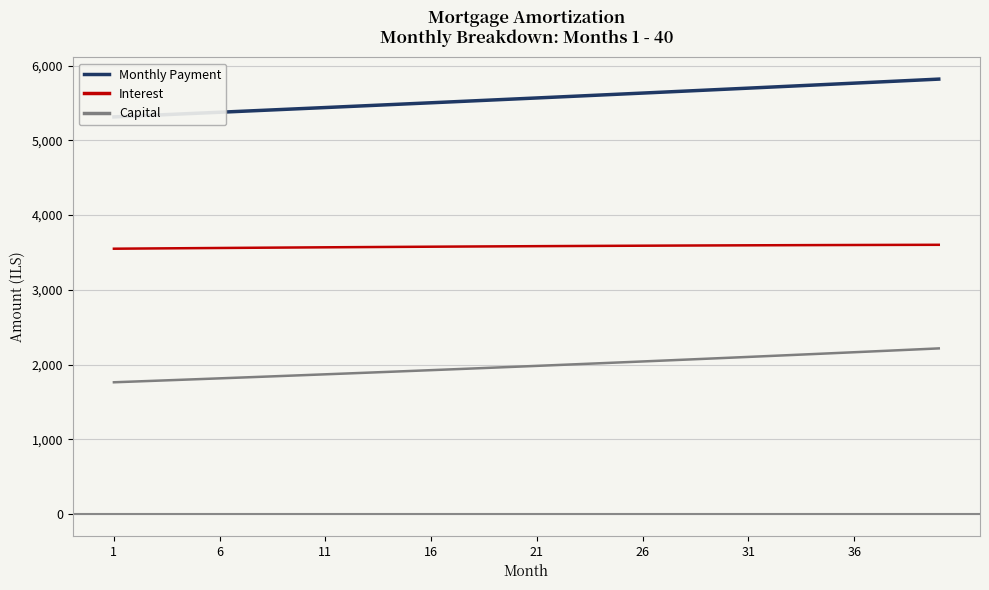

True or false: Monthly Payment and Capital cross at least once.

False